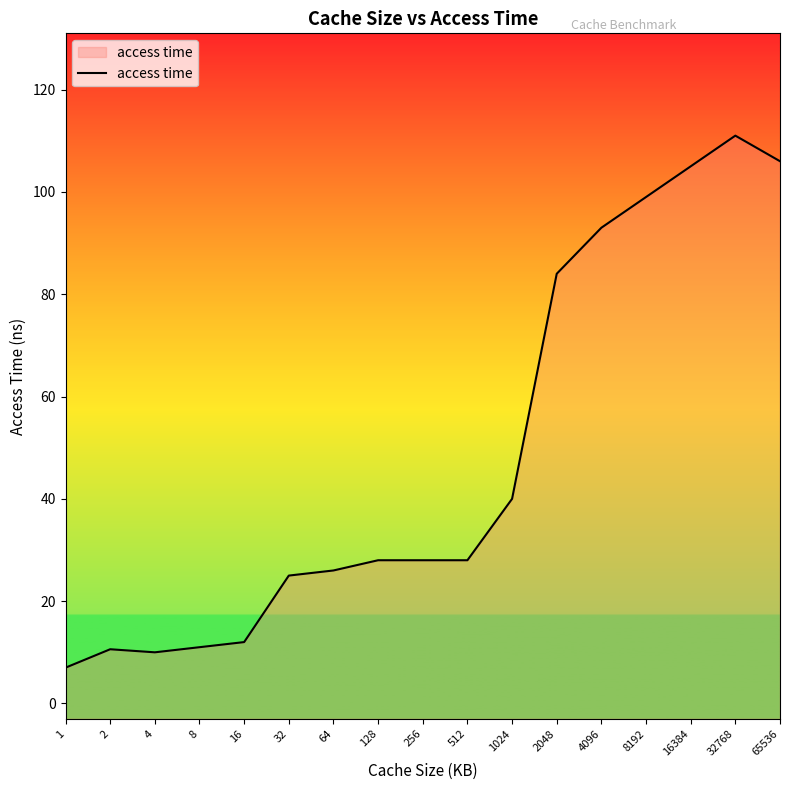

At which category does the data reach its first local peak?

2